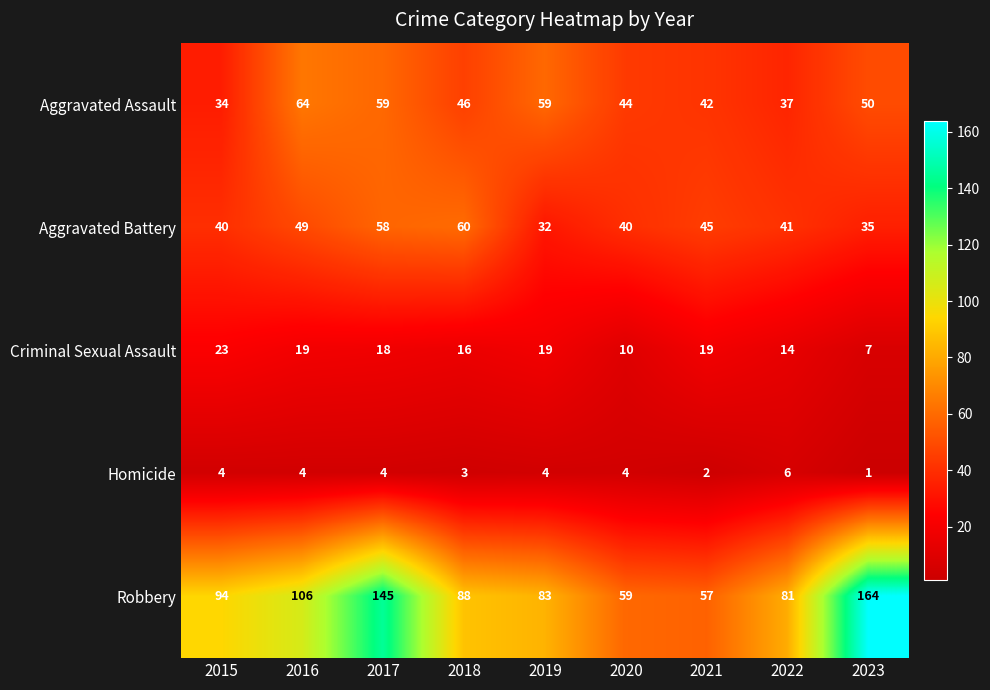

How many distinct data groups are displayed?

5